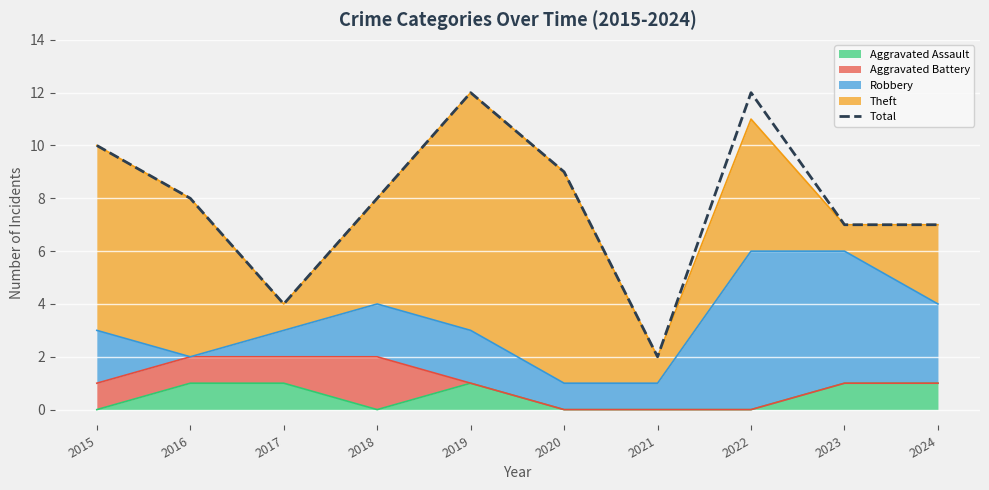

Where is the first local minimum?

2017